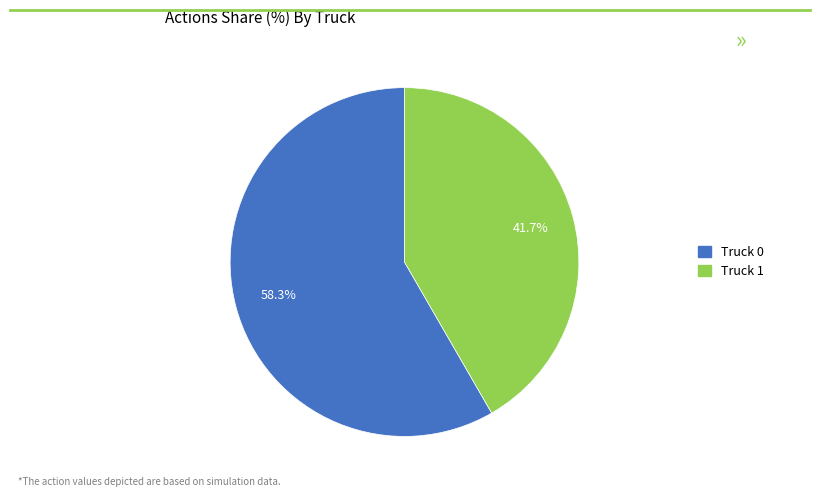

Is it true that Truck 1 is 42% of the pie?

True